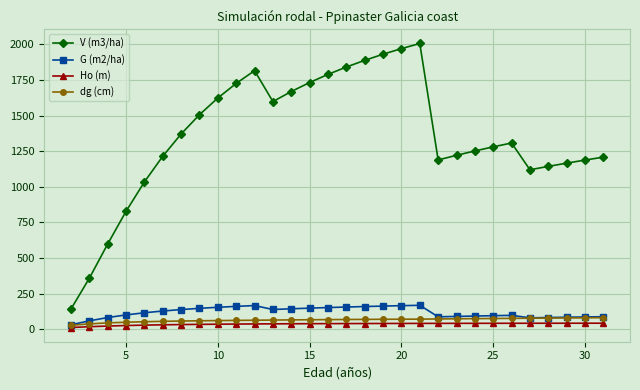

What is the average value of the dg (cm) series?

64.5